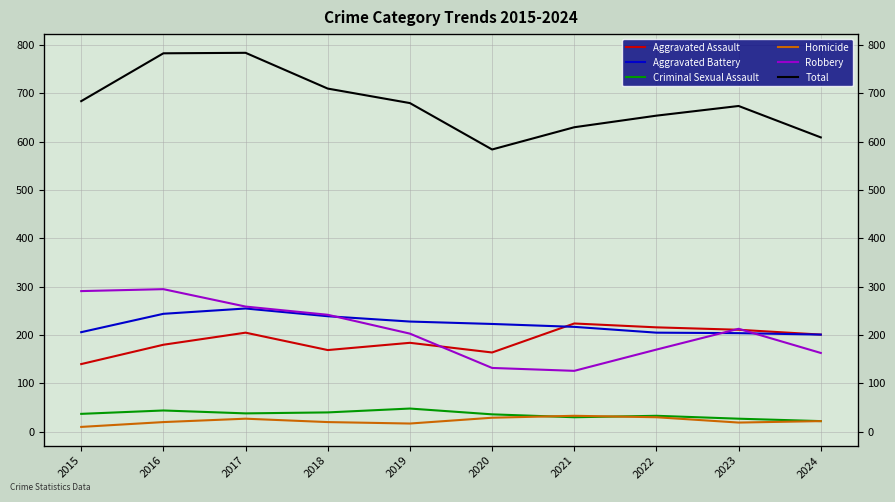

Reading left to right, transcribe all the data shown in this chart.

Aggravated Assault: 140	180	205	169	184	164	224	216	211	201
Aggravated Battery: 206	244	255	239	228	223	217	205	204	201
Criminal Sexual Assault: 37	44	38	40	48	36	30	33	27	22
Homicide: 10	20	27	20	17	29	33	30	19	22
Robbery: 291	295	259	242	203	132	126	170	213	163
Total: 684	783	784	710	680	584	630	654	674	609